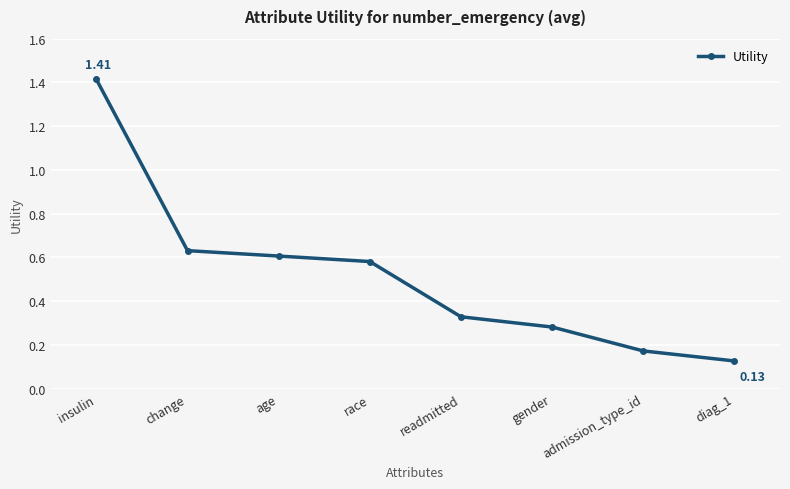

What is the sum of all values?

4.1